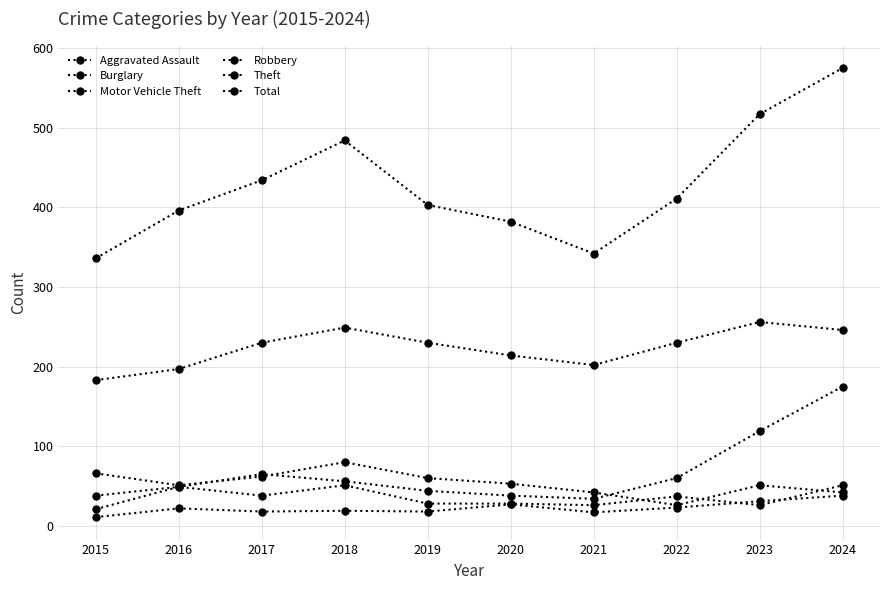

The value of Robbery at 2020 is 28. True or false?

True